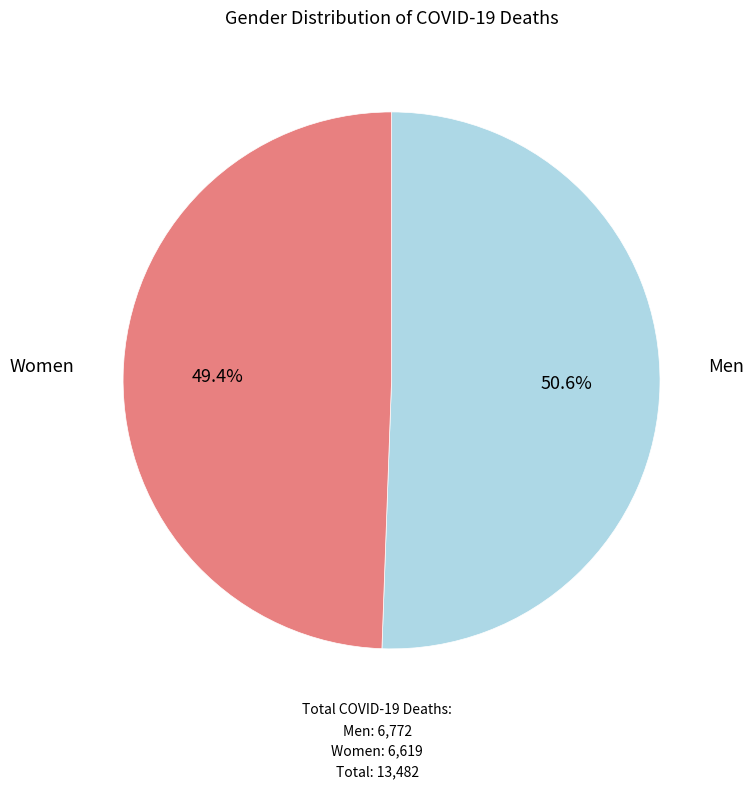

Does any single category account for the majority?

Yes